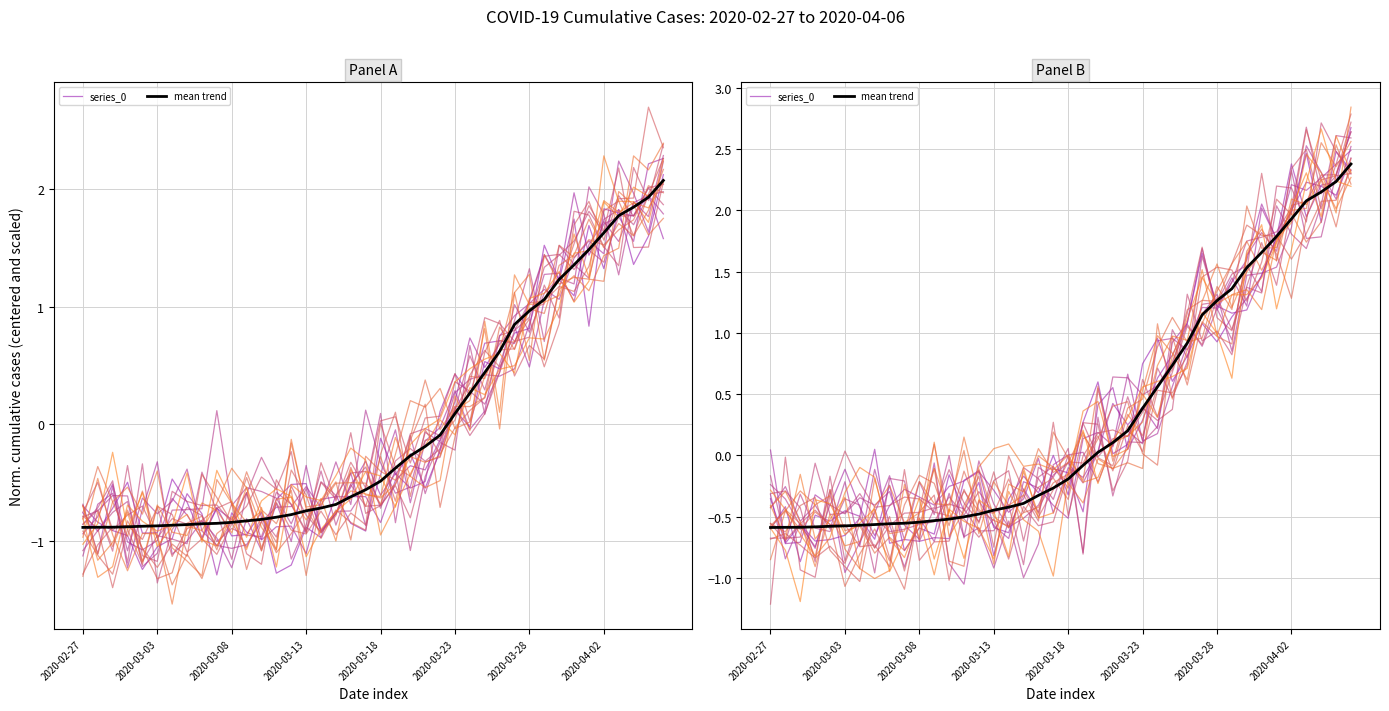

Where do series_0 and mean trend first cross each other?

2020-02-27 and 2020-03-03